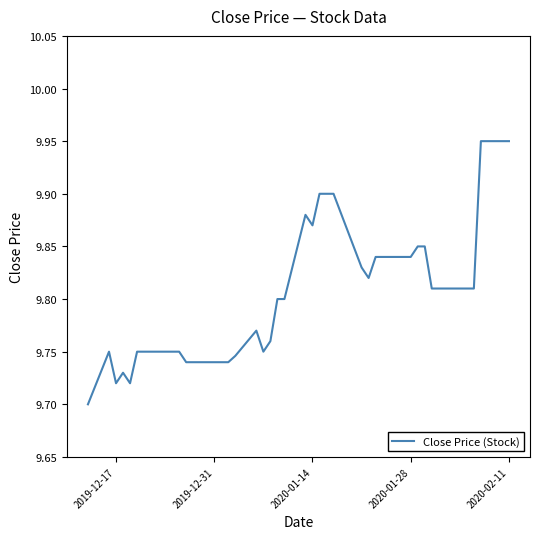

The chart shows a value of 5.2 at 2019-12-31. True or false?

False